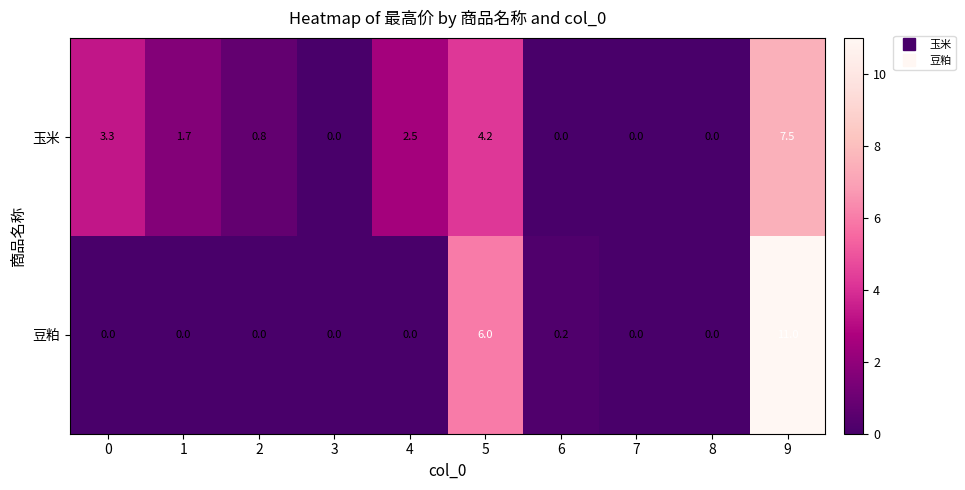

True or false: 玉米 has a value of 0.0 at 7.

True